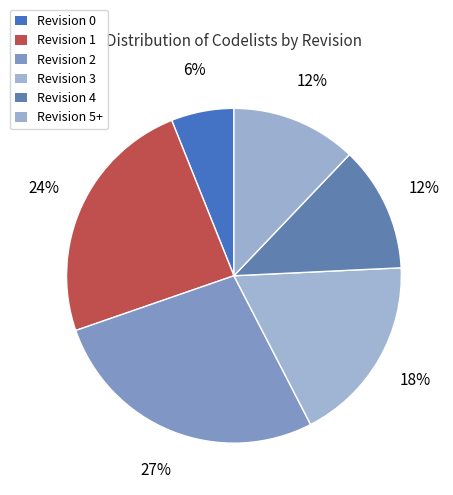

Does any single category account for the majority?

No